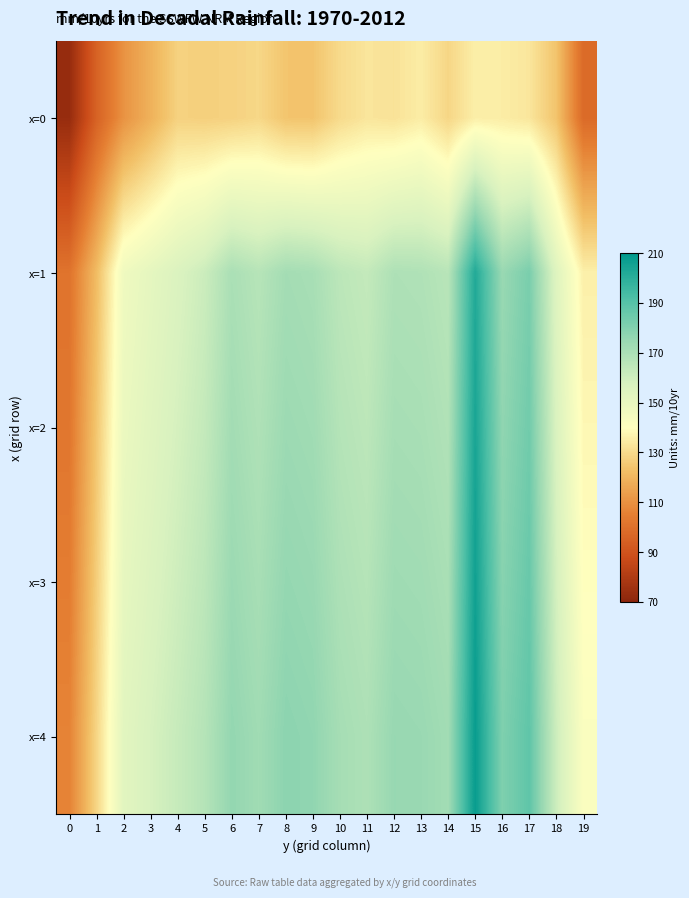

What is the total value across all series at 7?

808.0